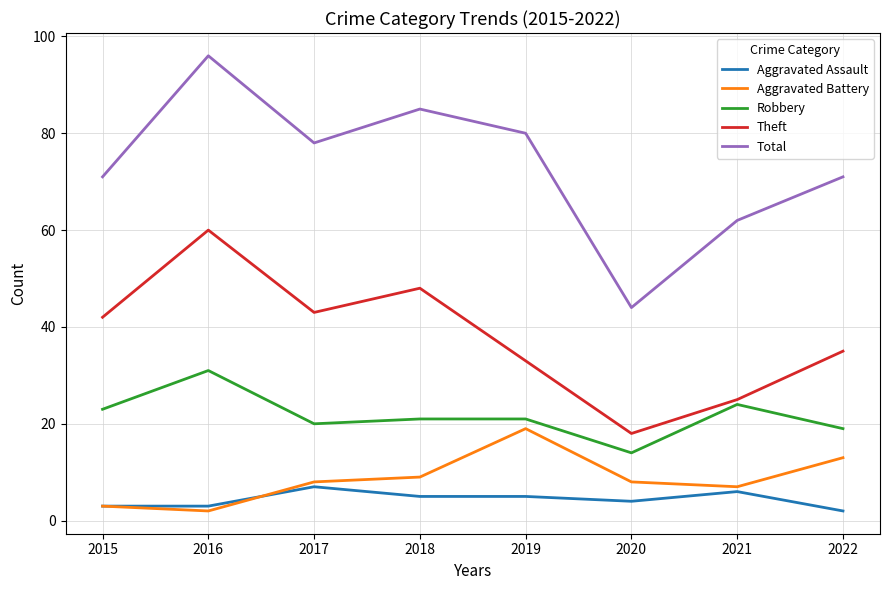

Reading left to right, what are all the values shown in this chart?

Aggravated Assault: 3	3	7	5	5	4	6	2
Aggravated Battery: 3	2	8	9	19	8	7	13
Robbery: 23	31	20	21	21	14	24	19
Theft: 42	60	43	48	33	18	25	35
Total: 71	96	78	85	80	44	62	71